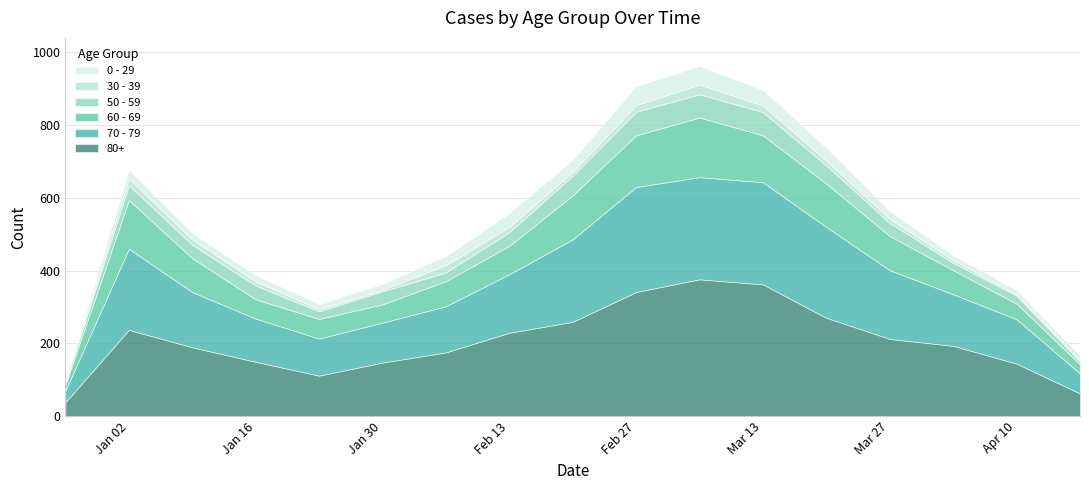

At which category does 70 - 79 reach its first local valley?

2023-01-23